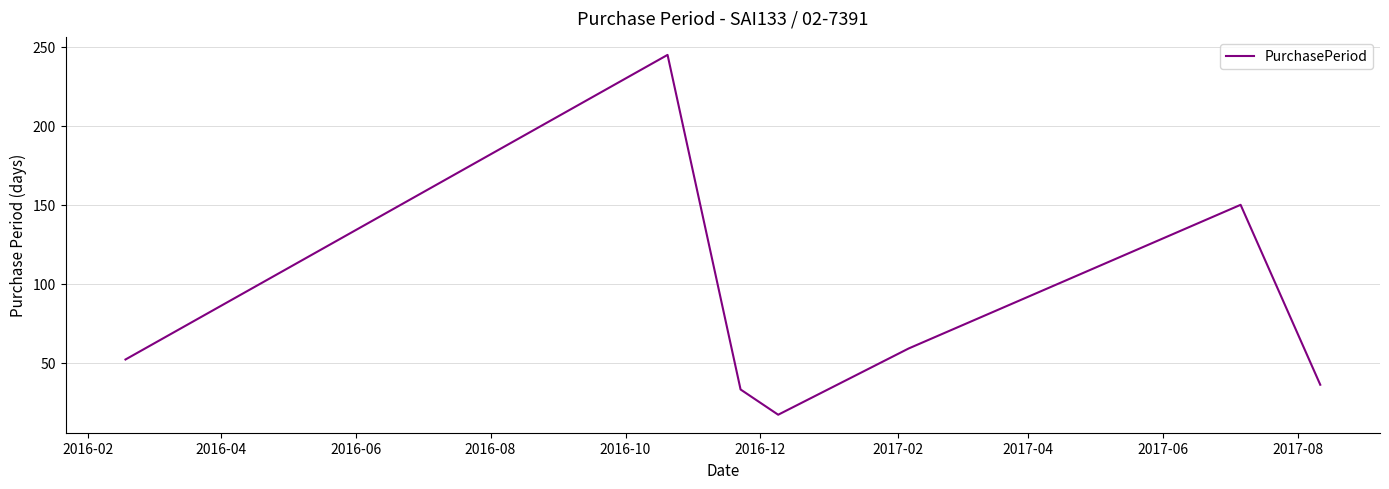

What is the average value?

85